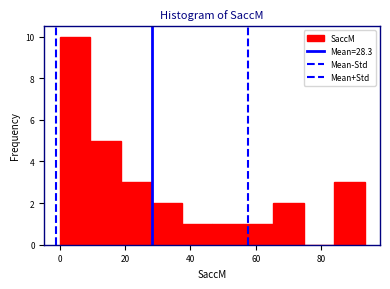

Reading left to right, transcribe this chart: for each bar, give the range it covers on the x-axis and its height. Neither the bar edges nor the heights are printed on the chart, so give them approximately, as read against the axes.

0 to 10: 10
10 to 18: 5
18 to 28: 3
28 to 38: 2
38 to 46: 1
46 to 56: 1
56 to 66: 1
66 to 74: 2
74 to 84: 0
84 to 94: 3